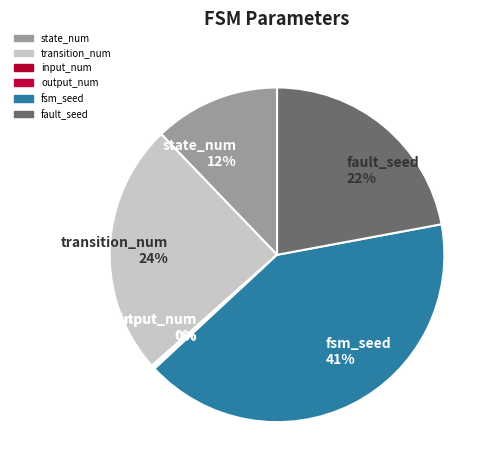

Is there any slice that represents more than half of the pie?

No